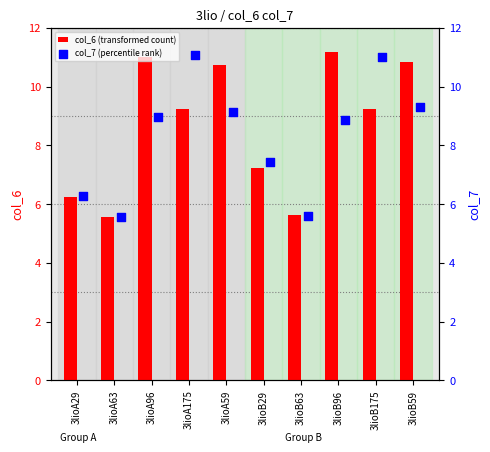

The value of col_6 (transformed count) at 3lioA29 is 8.4. True or false?

False